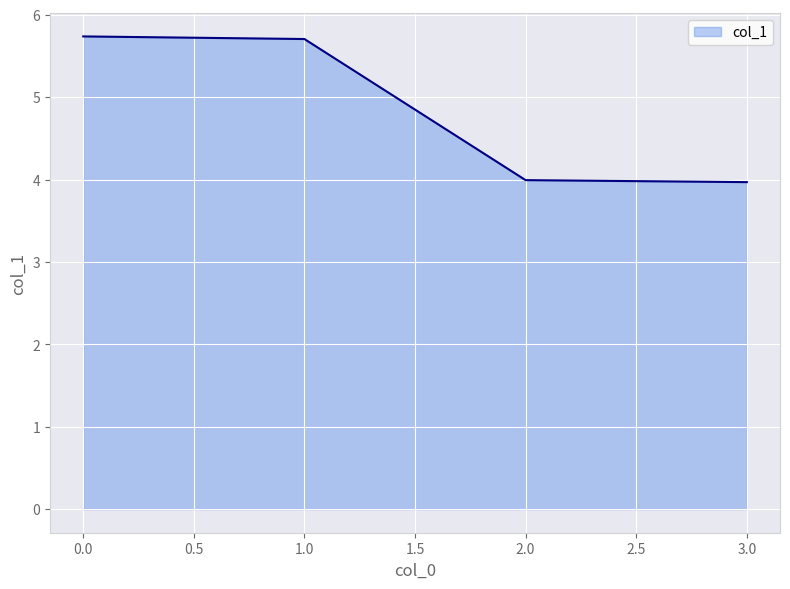

What is the average value?

4.9